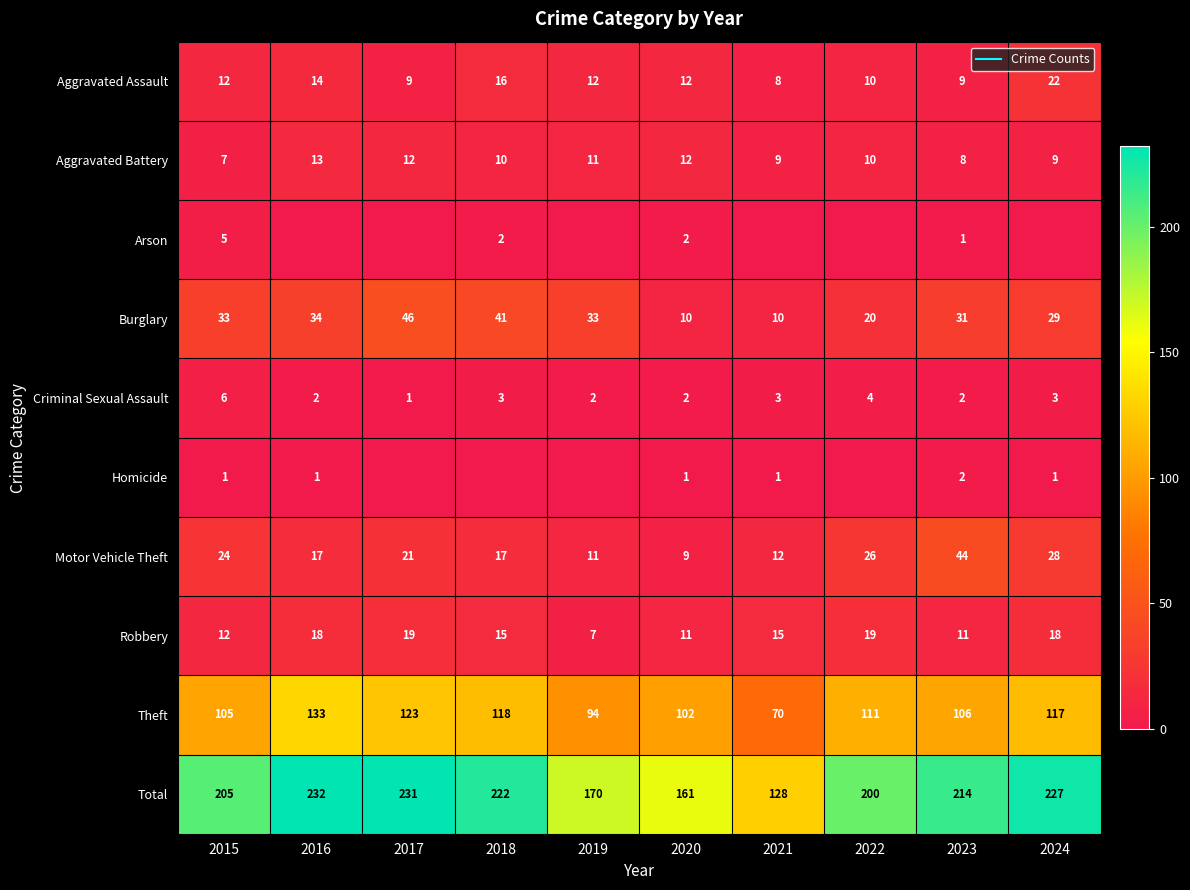

At how many categories does at least one series exceed 134?

9